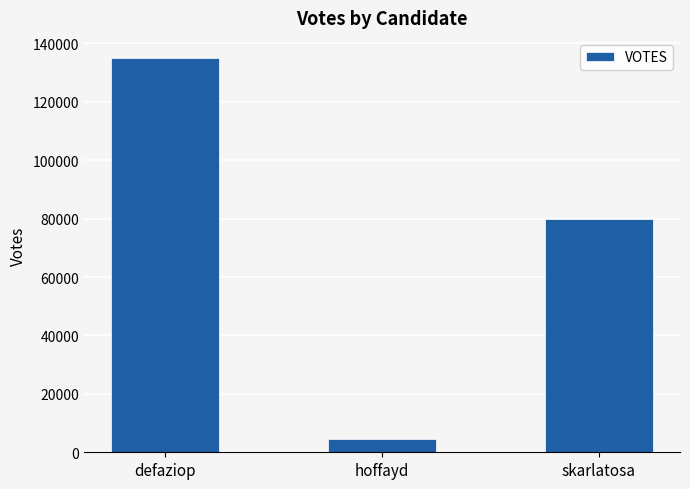

Reading left to right, extract all data points from this chart.

135125	4562	79857